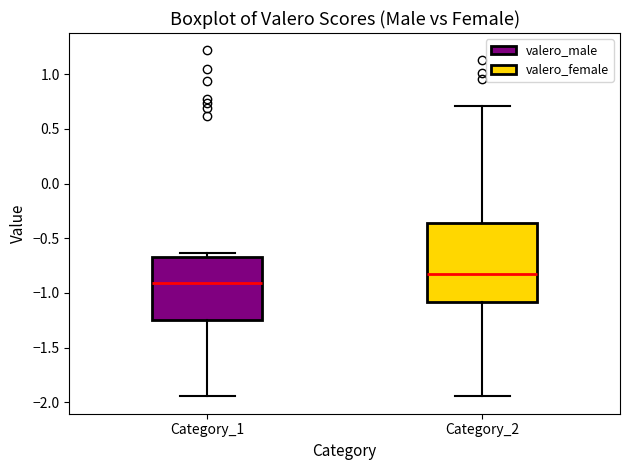

Where does the median line of the box for Category_2 sit on the y-axis? The values are not printed on the chart, so give them approximately, as read against the axis.

-0.85